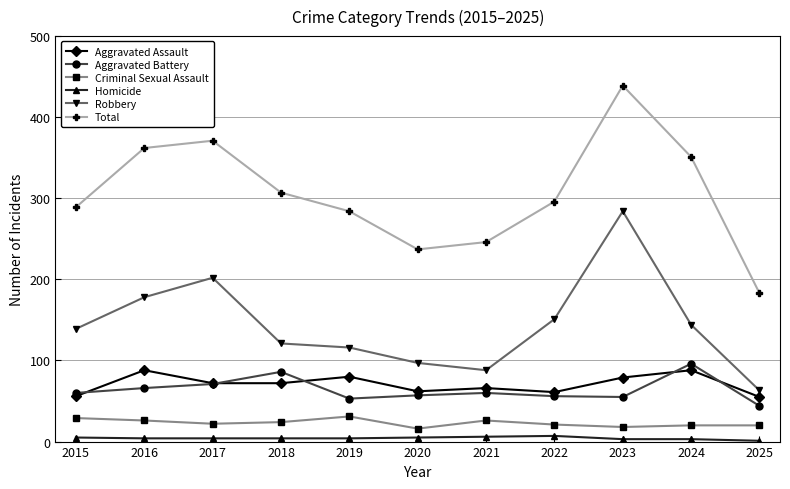

What is the smallest value displayed?

1